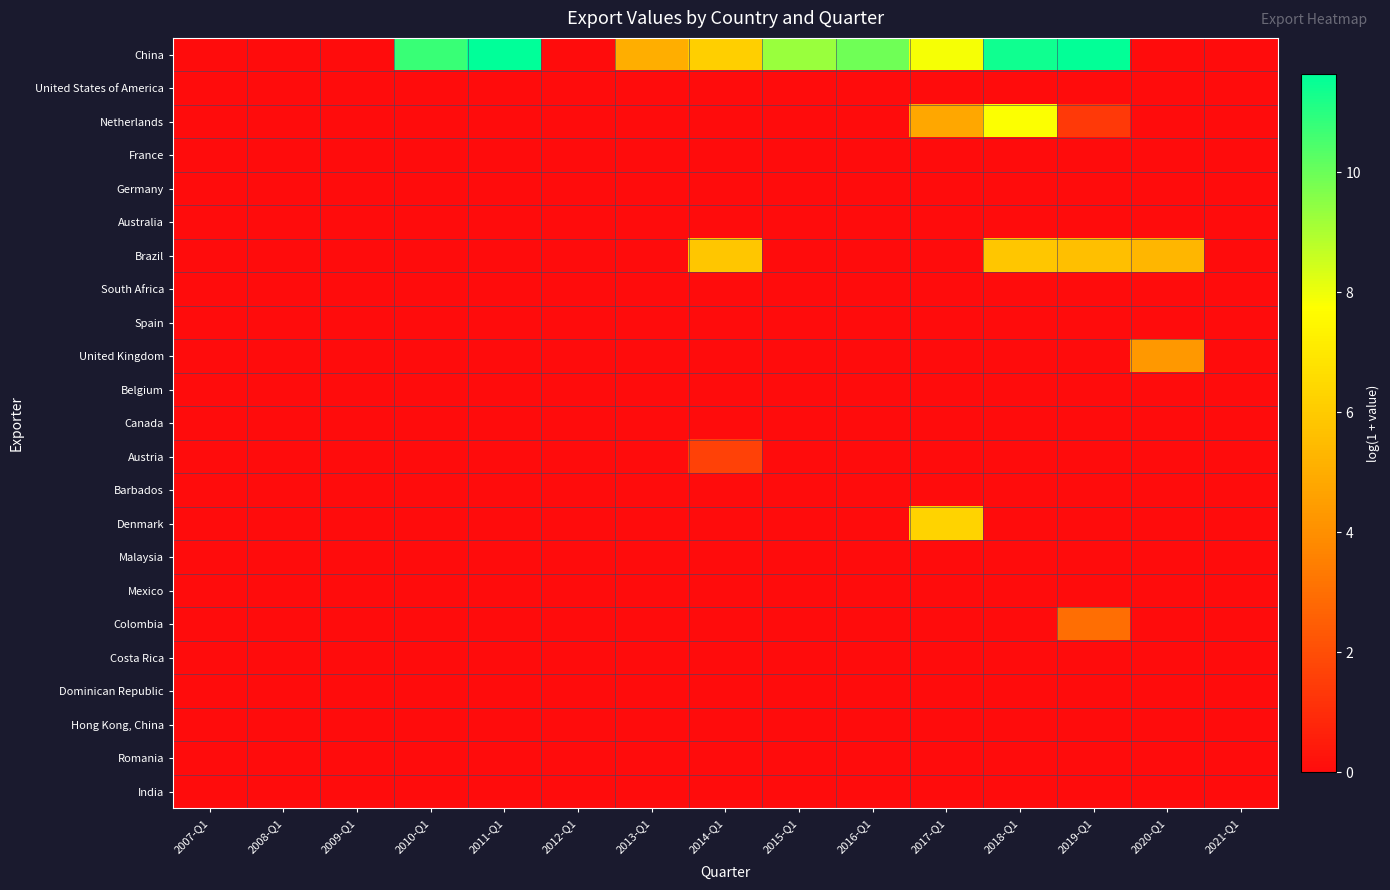

Which series has the largest total across all categories?

China